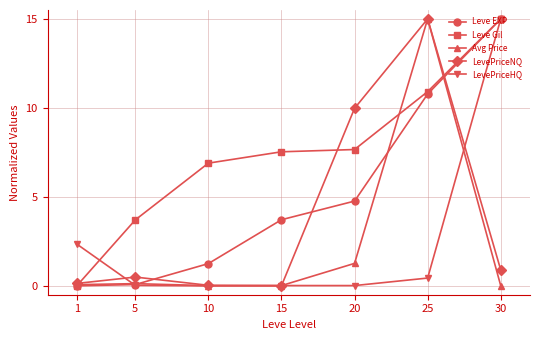

What is the maximum value for Leve Gil?

15.0